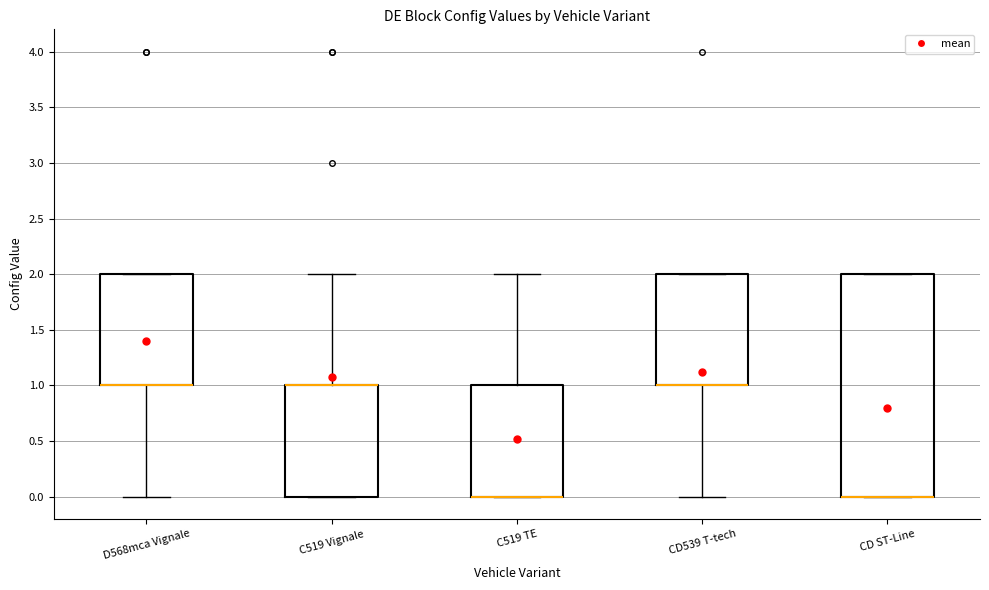

Reading left to right, transcribe this box plot: for each box, give where its median line is, the range the box spans, and where its two whiskers end, as read against the y-axis. The values are not printed on the chart, so give them approximately, as read against the axis.

D568mca Vignale: median 1 (drawn on the box's lower edge), box 1 to 2, whiskers 0 to 2
C519 Vignale: median 1 (drawn on the box's upper edge), box 0 to 1, whiskers 0 to 2
C519 TE: median 0 (drawn on the box's lower edge), box 0 to 1, whiskers 0 to 2
CD539 T-tech: median 1 (drawn on the box's lower edge), box 1 to 2, whiskers 0 to 2
CD ST-Line: median 0 (drawn on the box's lower edge), box 0 to 2, whiskers 0 to 2